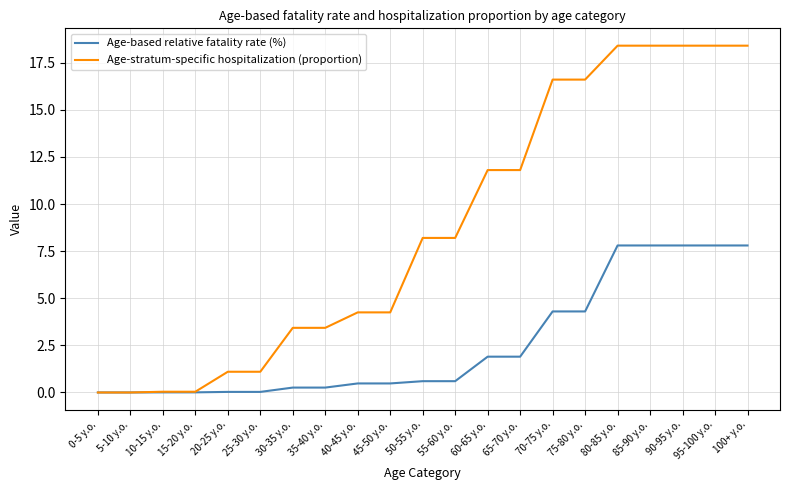

True or false: Age-based relative fatality rate (%) has a value of 7.8 at 85-90 y.o..

True